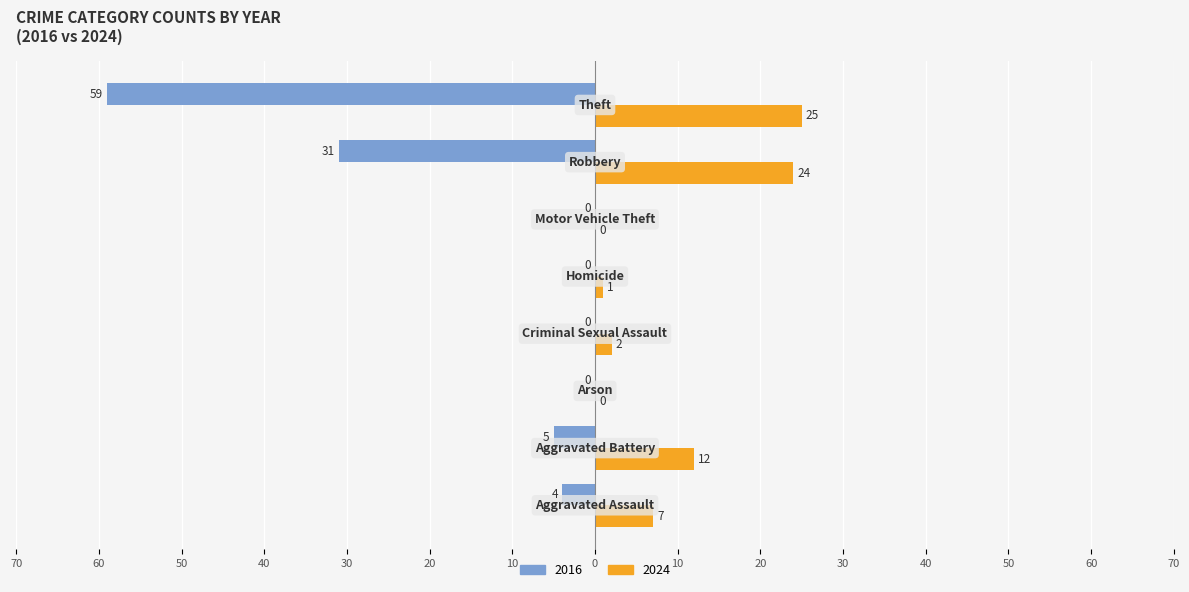

Reading left to right, transcribe all the data shown in this chart.

2024: 7	12	0	2	1	0	24	25	71
2016: 4	5	0	0	0	0	31	59	99